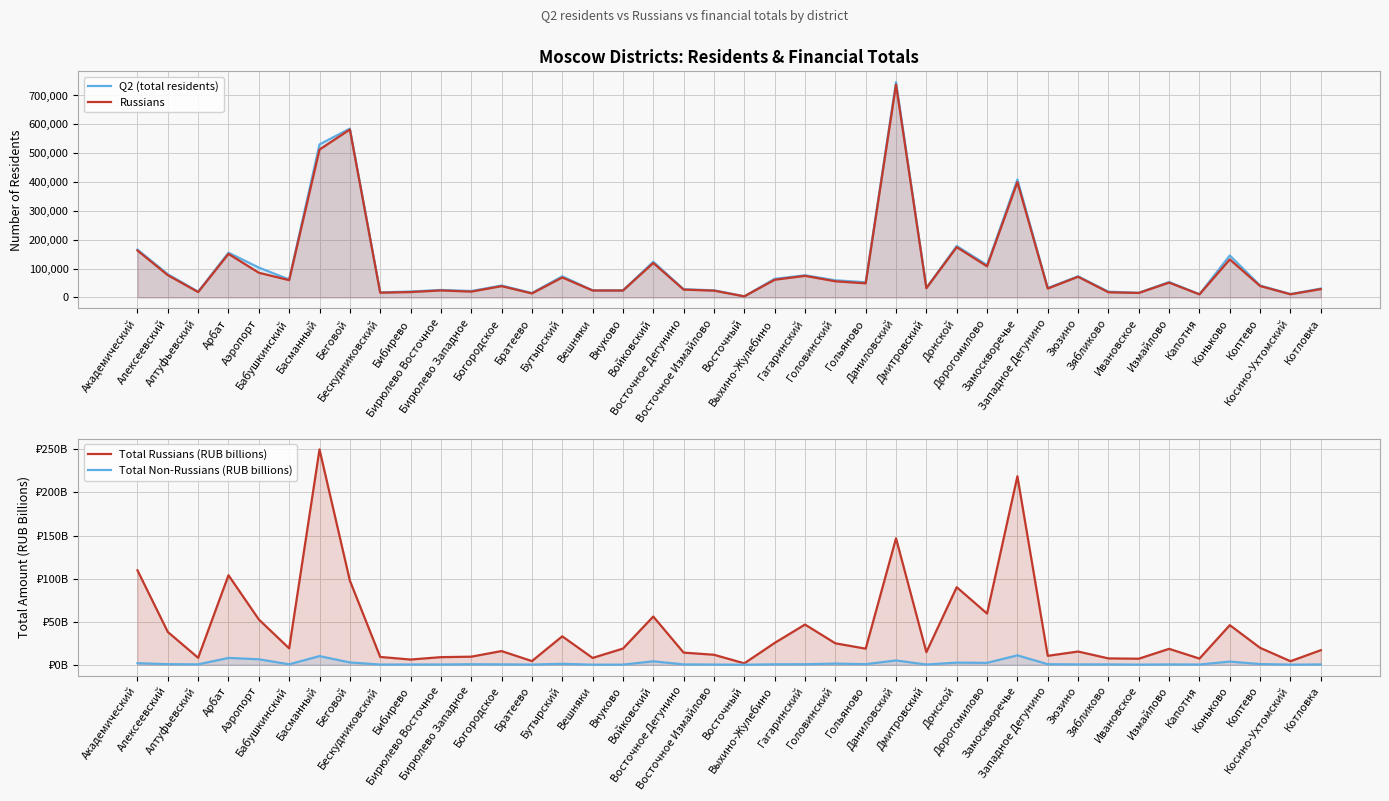

At which label does Total Russians (RUB billions) reach its minimum?

Восточный